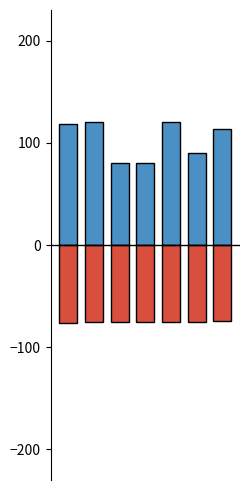

What is the sum of all Height values?

-525